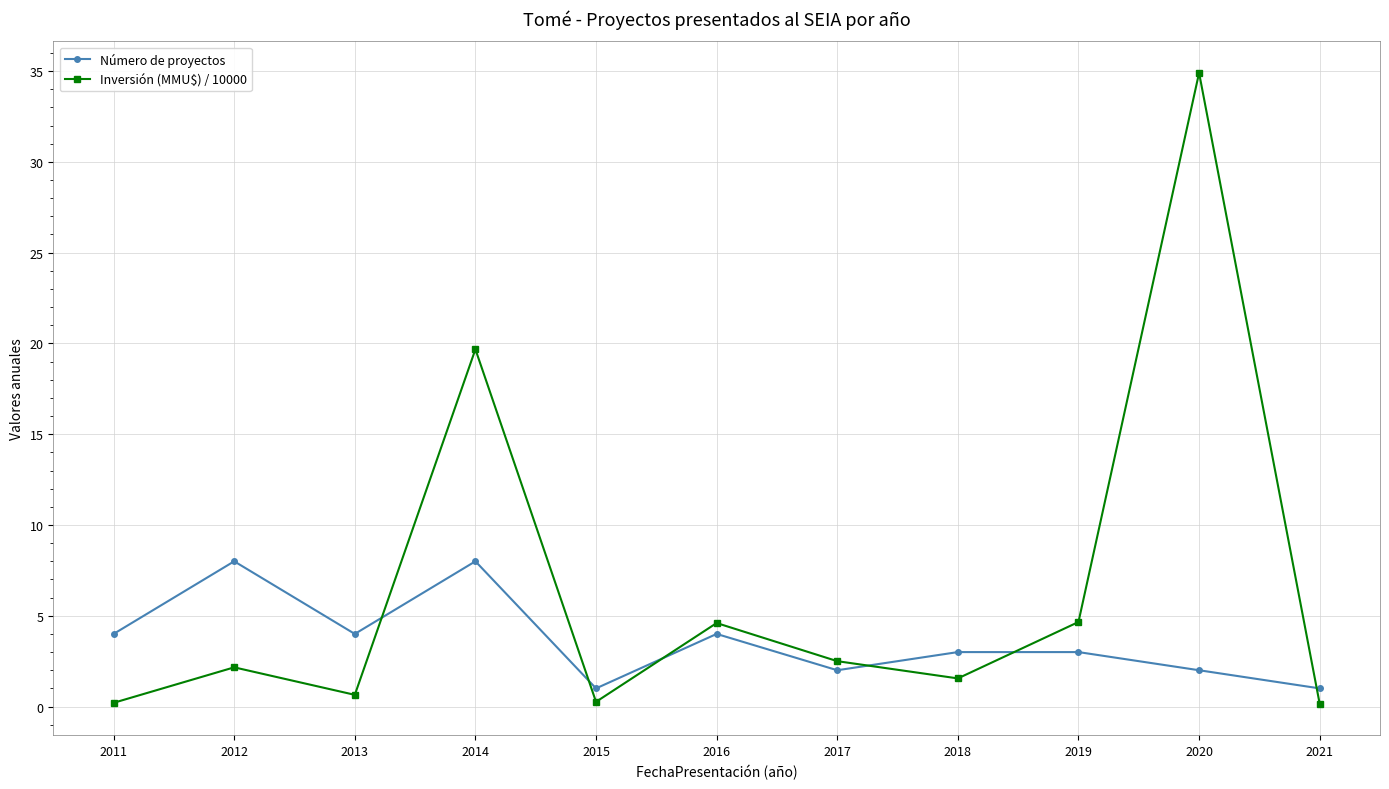

At which label is Inversión (MMU$) / 10000 closest to 17?

2014